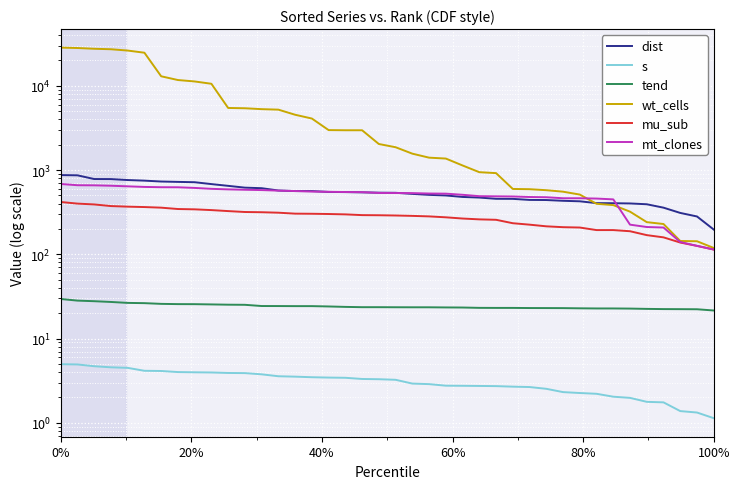

How many values in the tend series are below 23?

10